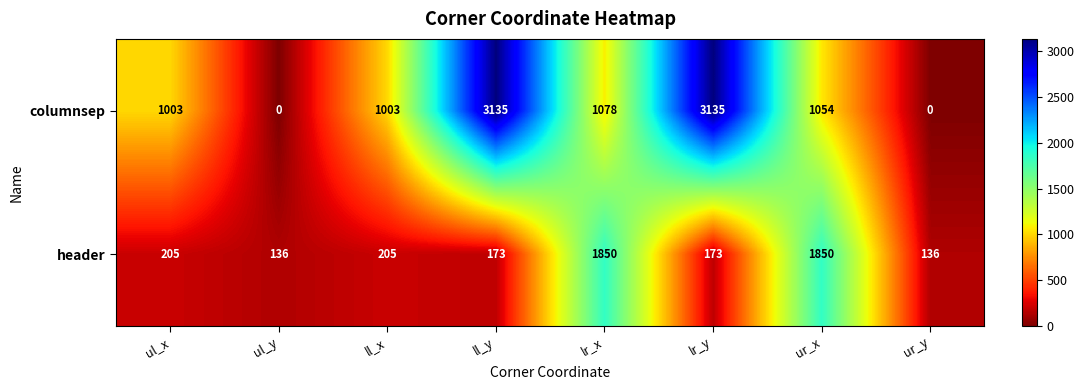

What is the sum of all header values?

4728